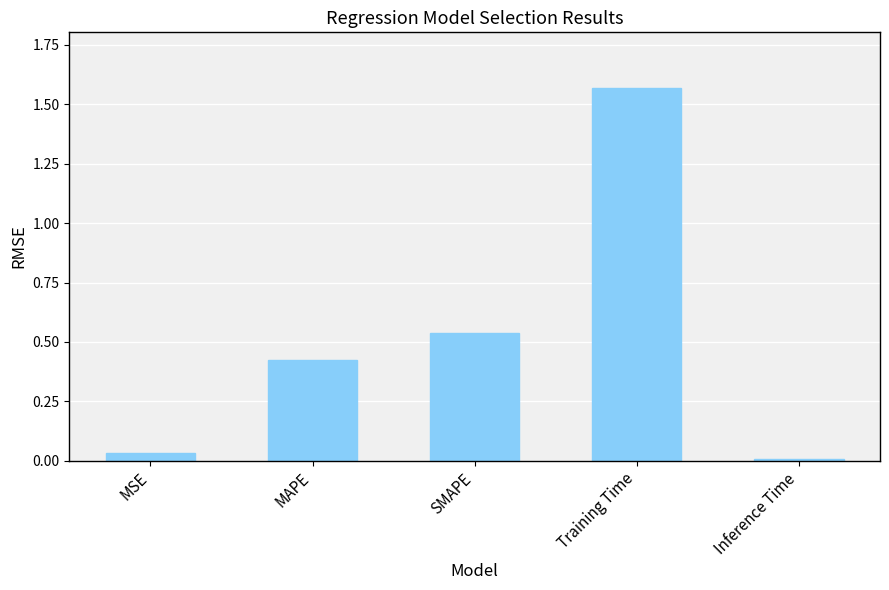

Rank the categories by value from highest to lowest.

Training Time, SMAPE, MAPE, MSE, Inference Time